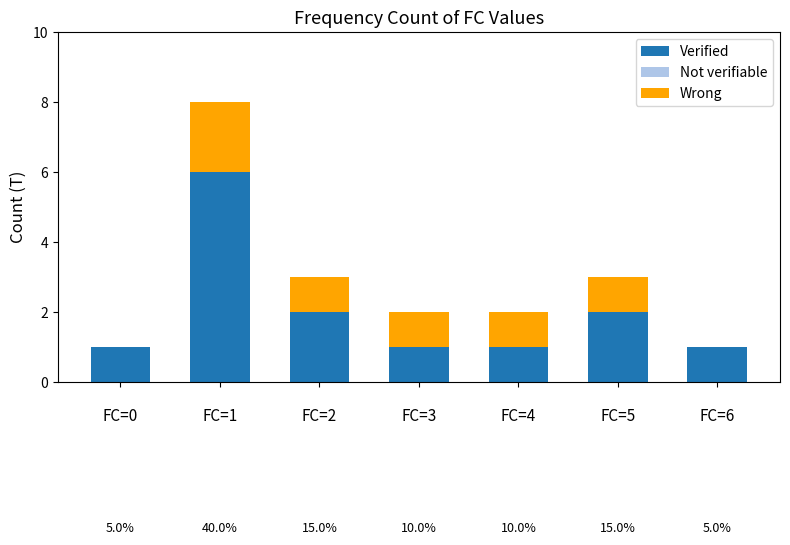

The Verified series shows 8 at FC=1. True or false?

False